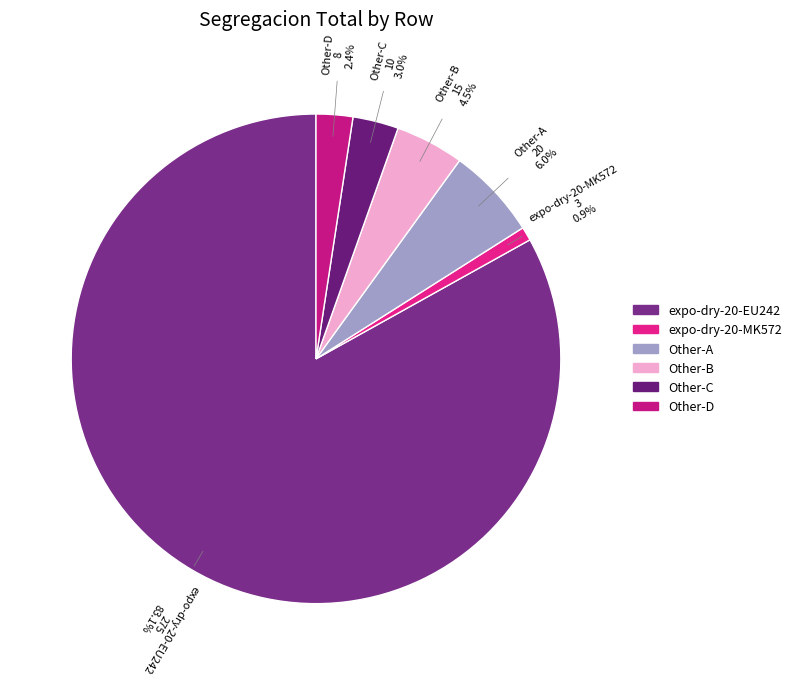

Count the number of slices in the pie.

6